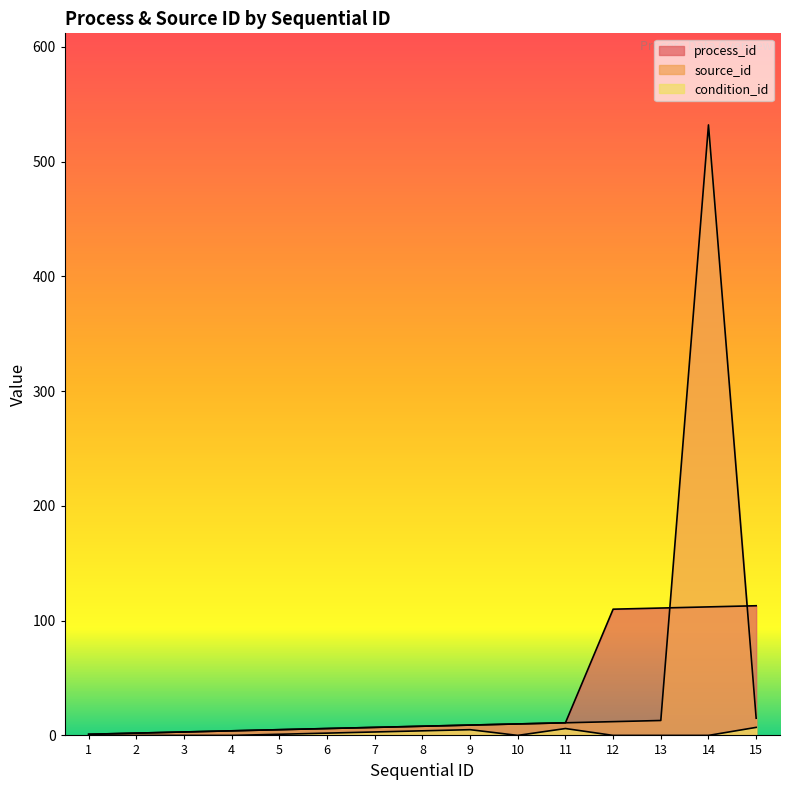

At which label is source_id closest to 266?

15